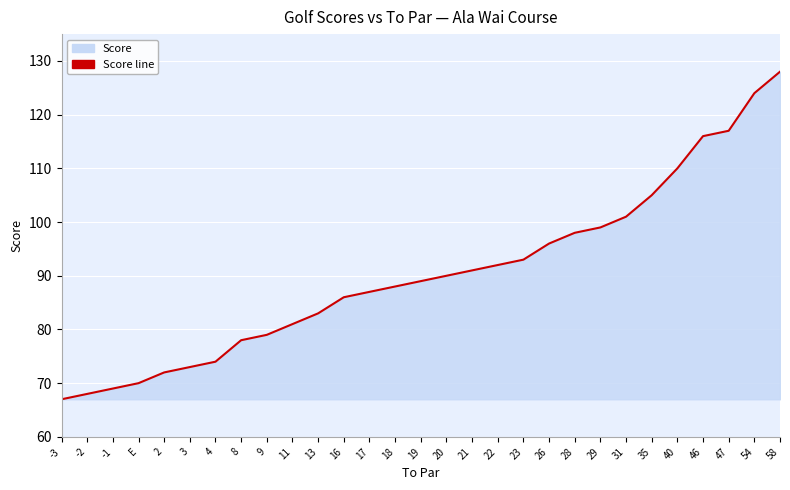

At which category does the chart reach its peak across all series?

58